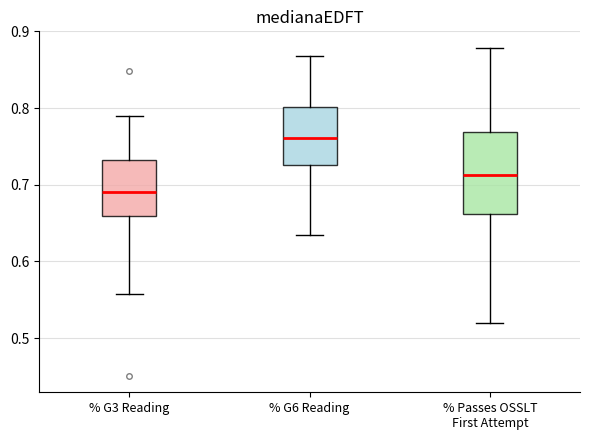

Where is the upper edge of the box for % G3 Reading on the y-axis? The values are not printed on the chart, so give them approximately, as read against the axis.

0.73